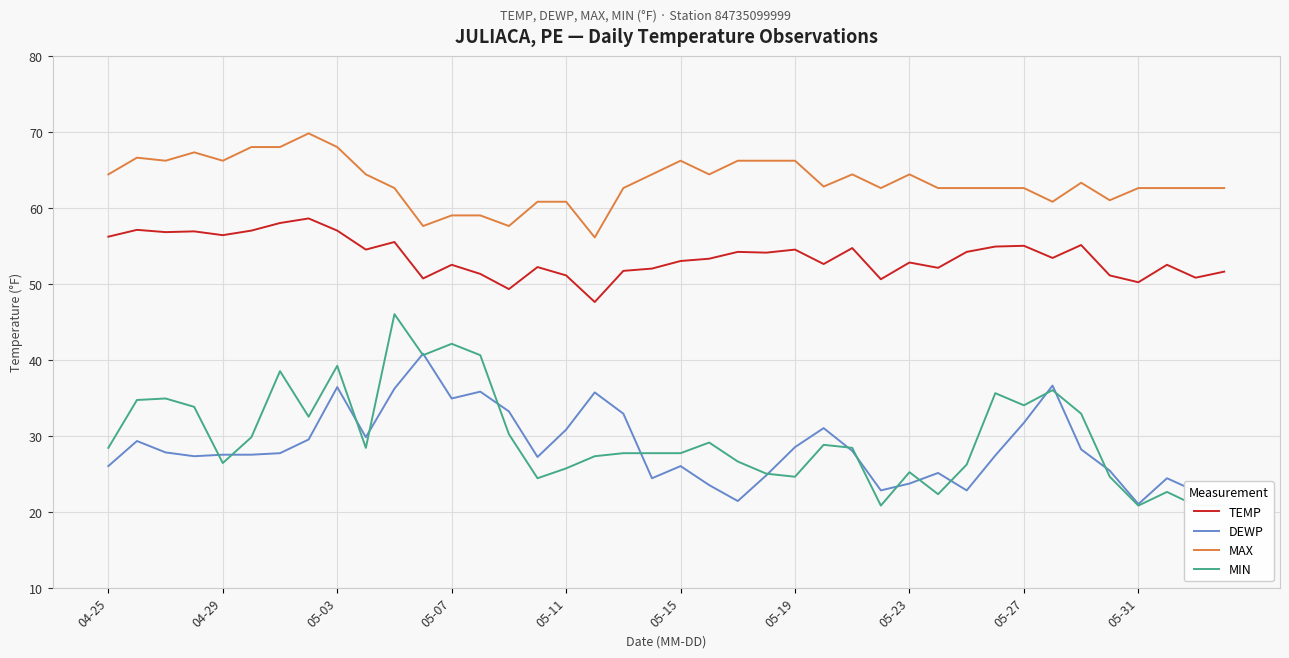

The DEWP series shows 15.4 at 04-29. True or false?

False